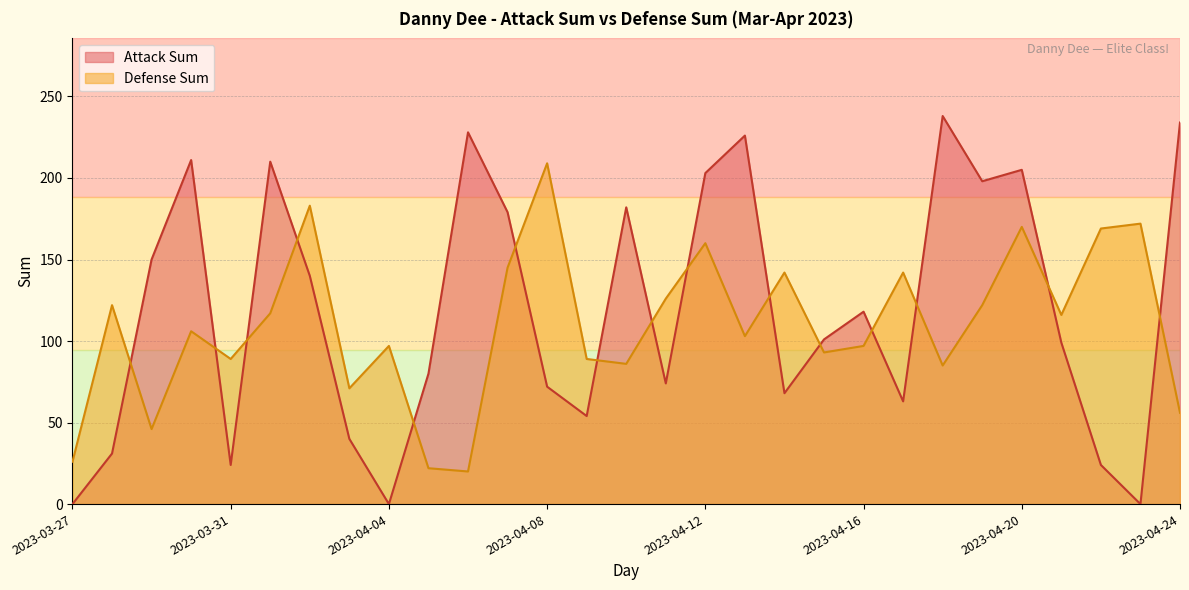

True or false: Attack Sum and Defense Sum intersect in this chart.

True